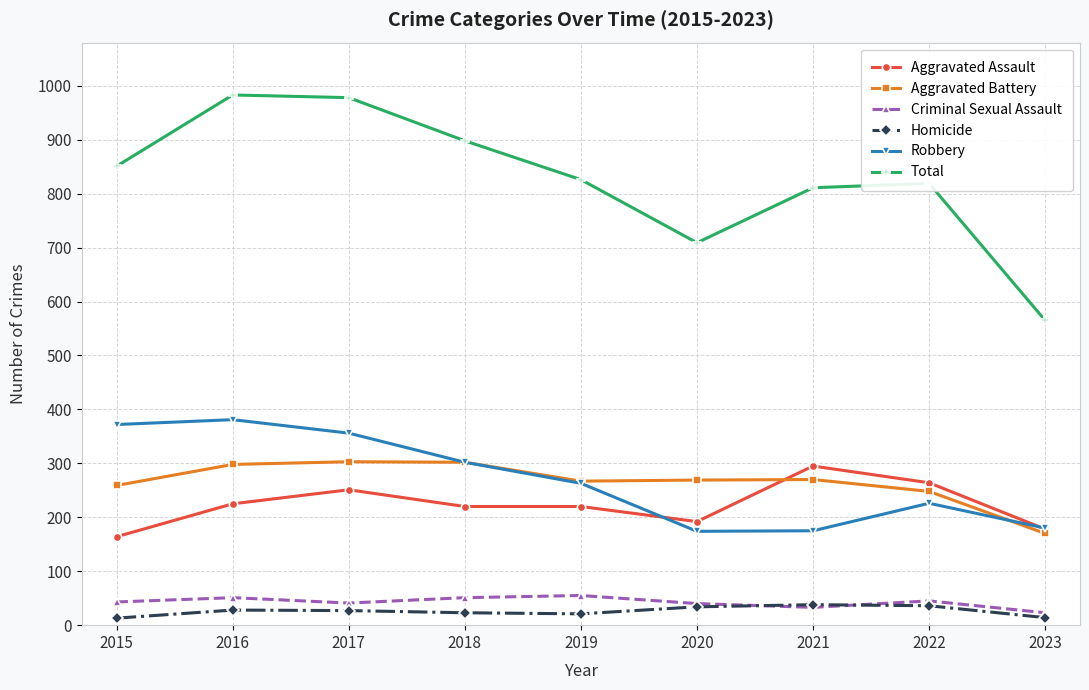

What is the sum of all Total values?

7440